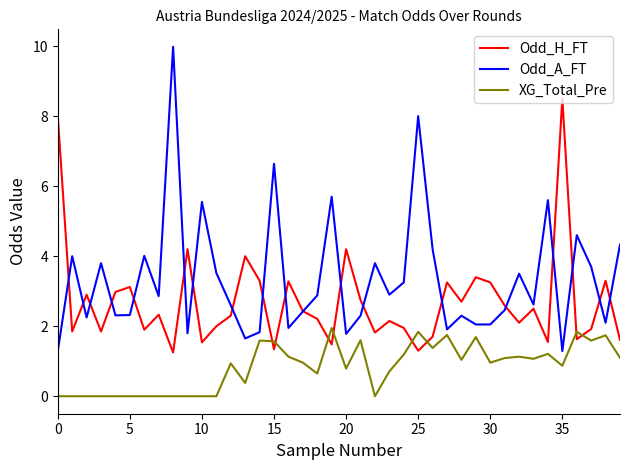

Which series has the largest total across all categories?

Odd_A_FT